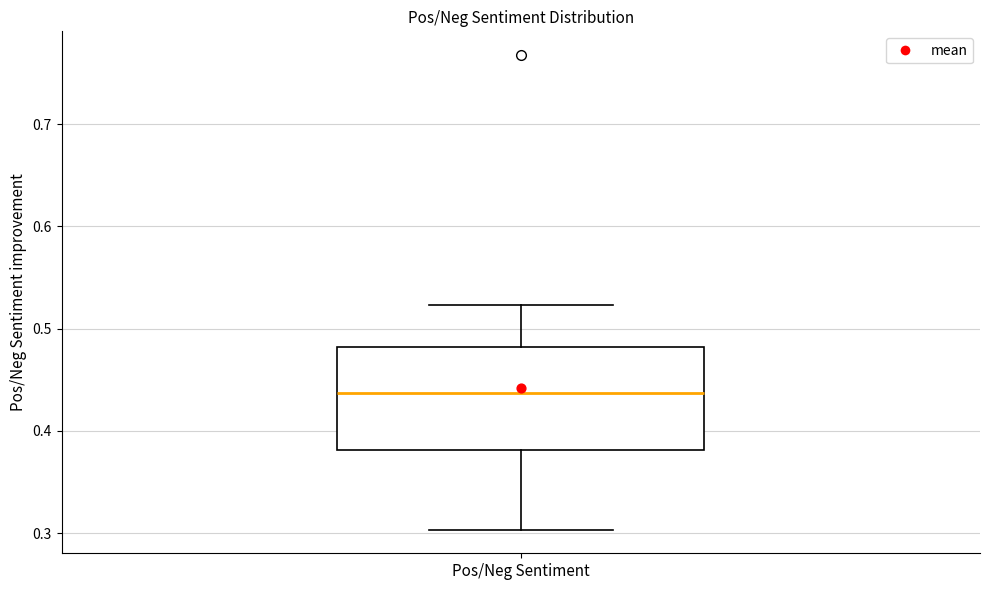

Read this box plot against the y-axis: the position of the median line, the range covered by the box, and the ends of both whiskers. The values are not printed on the chart, so give them approximately, as read against the axis.

median 0.44, box 0.38 to 0.48, whiskers 0.30 to 0.52